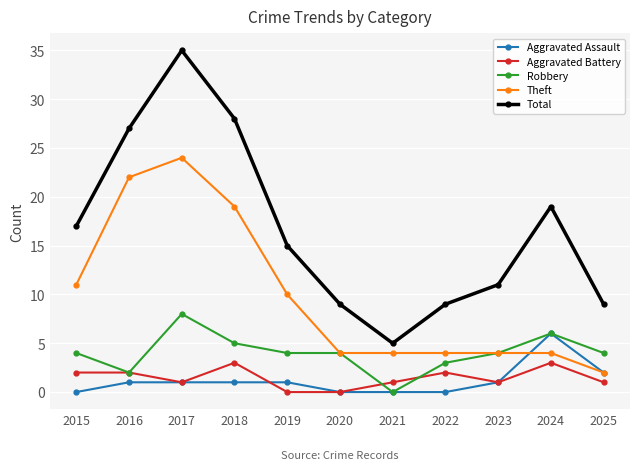

The value of Total at 2020 is 9. True or false?

True